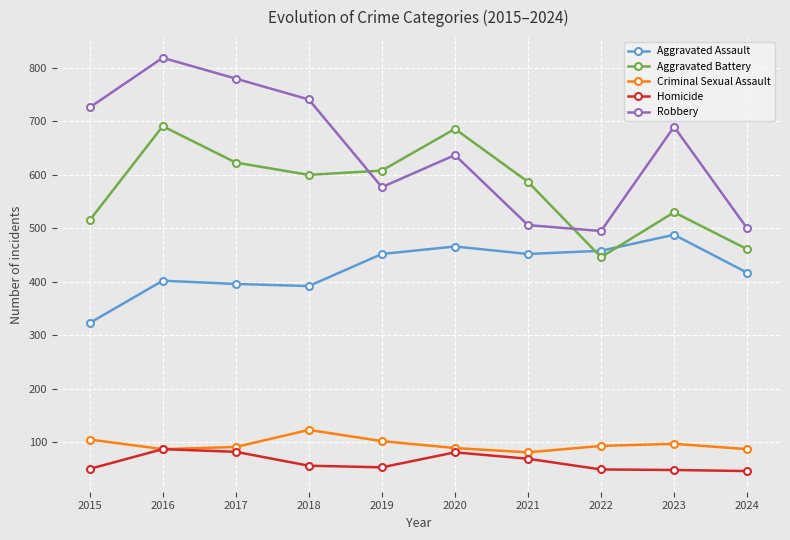

Which series changed the most between 2015 and 2024?

Robbery